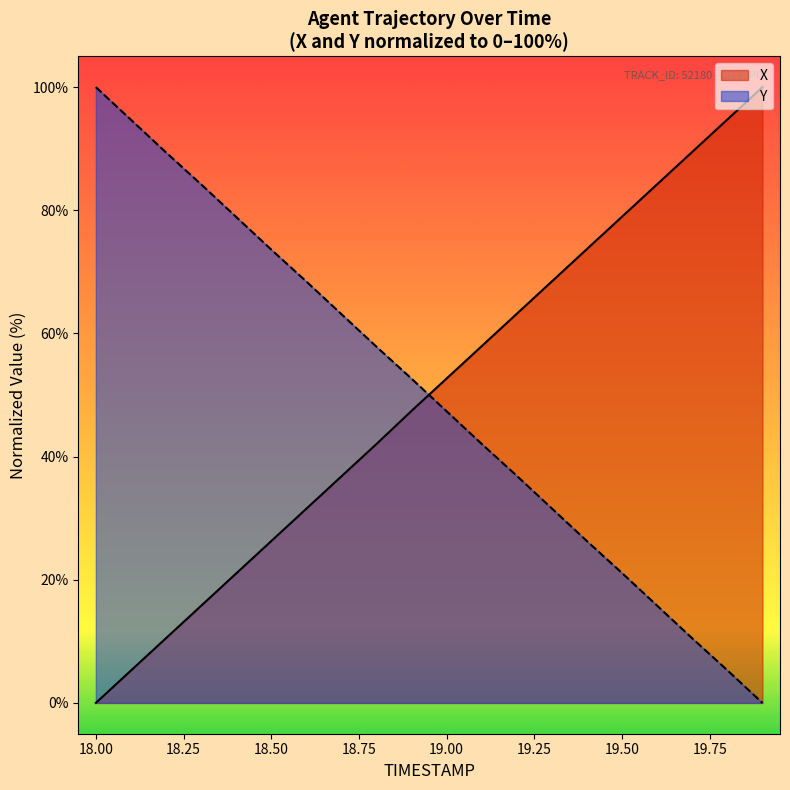

Count the number of data series in this chart.

2